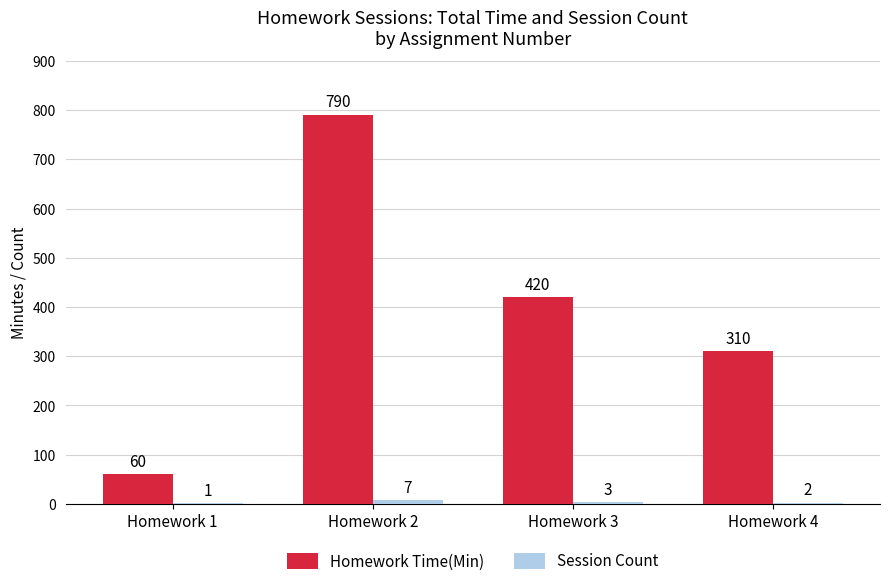

Which series has the widest spread of values?

Homework Time(Min)